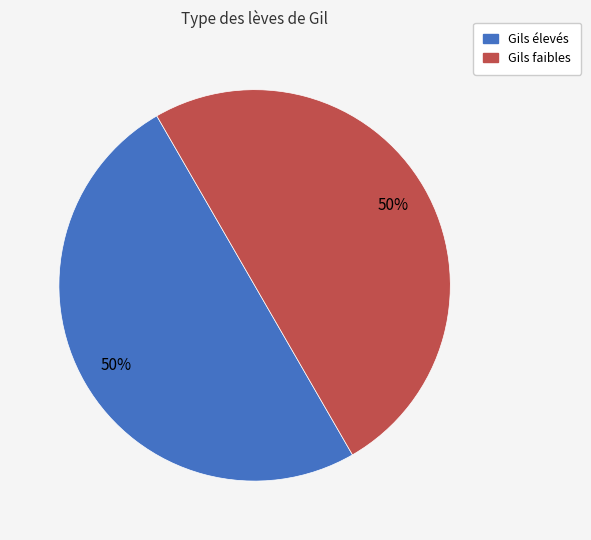

To the nearest percent, what is the average slice percentage?

50%